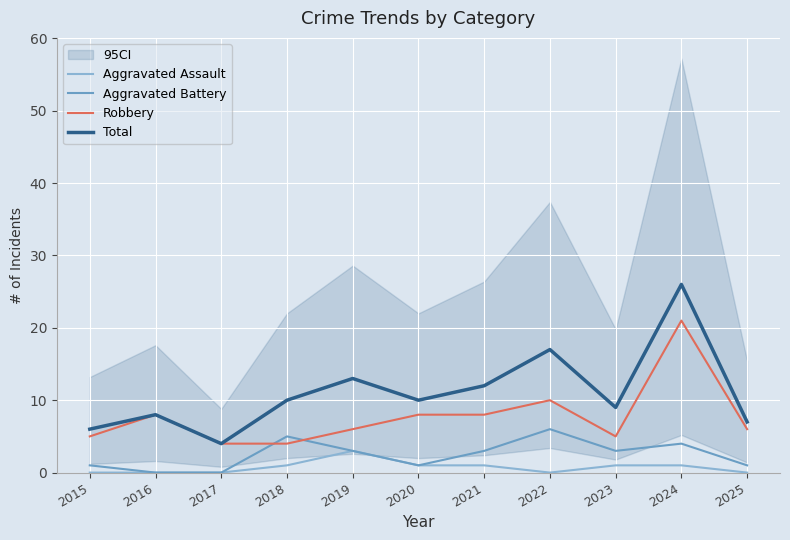

What is the sum of the Aggravated Assault values at 2019 and 2022?

3